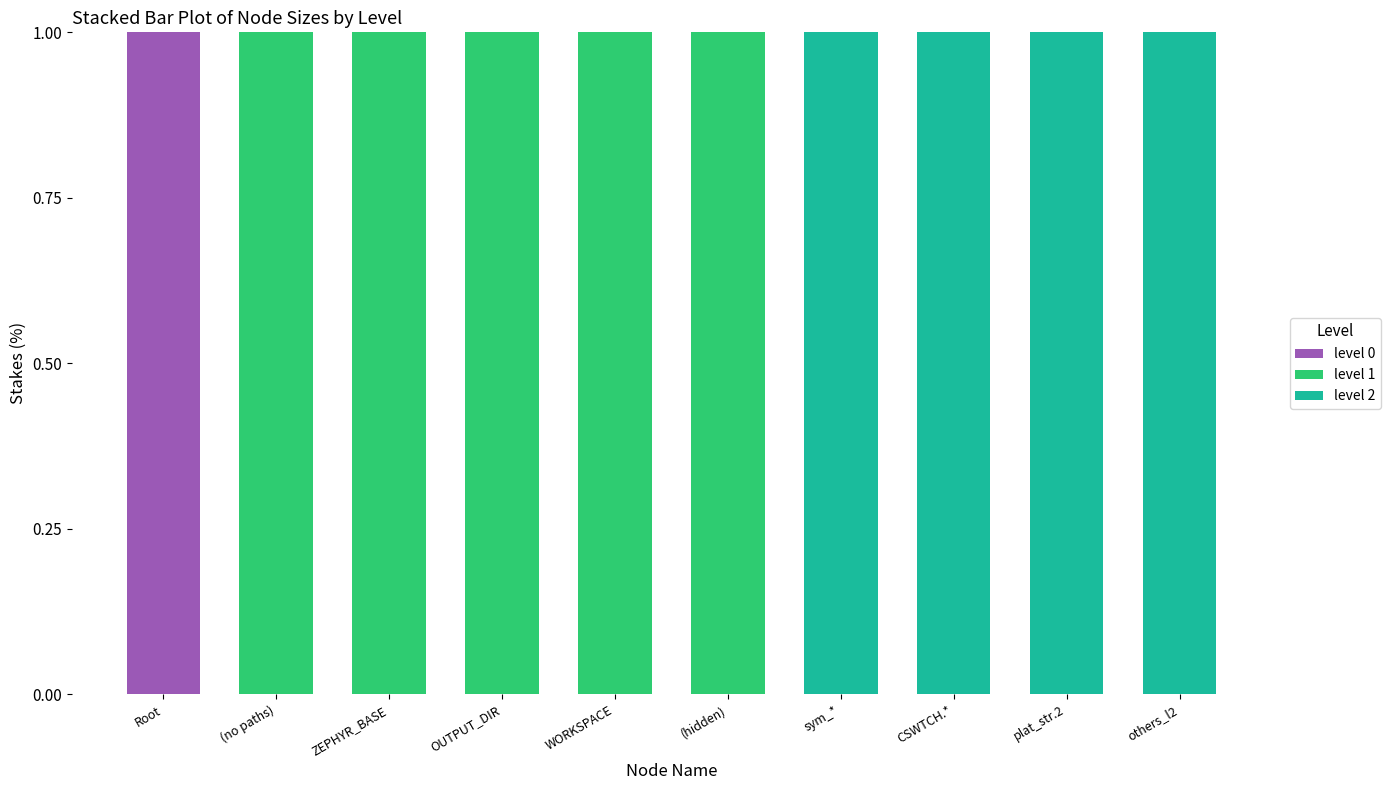

Reading left to right, transcribe the values for level 0.

Root=1	(no paths)=0	ZEPHYR_BASE=0	OUTPUT_DIR=0	WORKSPACE=0	(hidden)=0	sym_*=0	CSWTCH.*=0	plat_str.2=0	others_l2=0